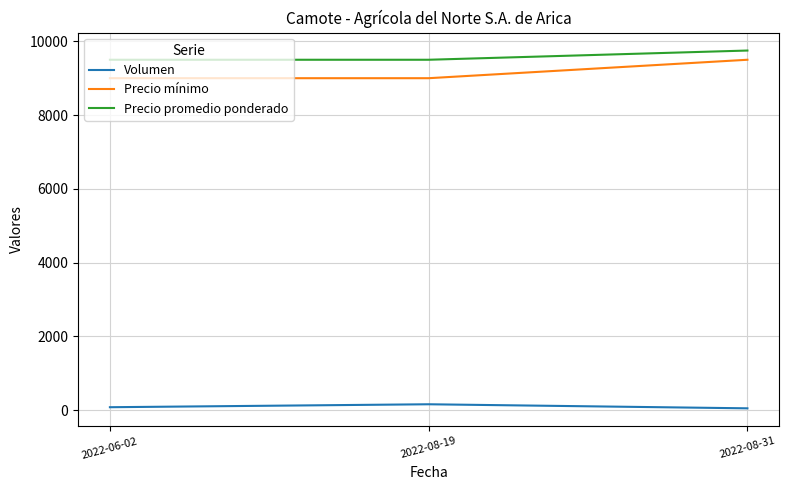

What is the greatest value displayed?

9750